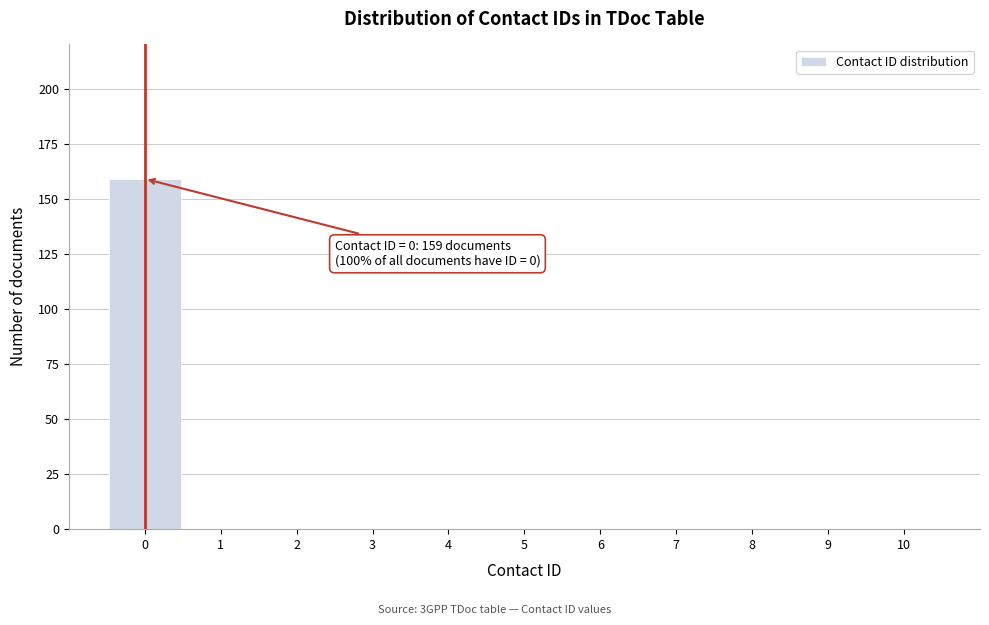

Reading right to left, transcribe all the data shown in this chart.

10=0	9=0	8=0	7=0	6=0	5=0	4=0	3=0	2=0	1=0	0=159